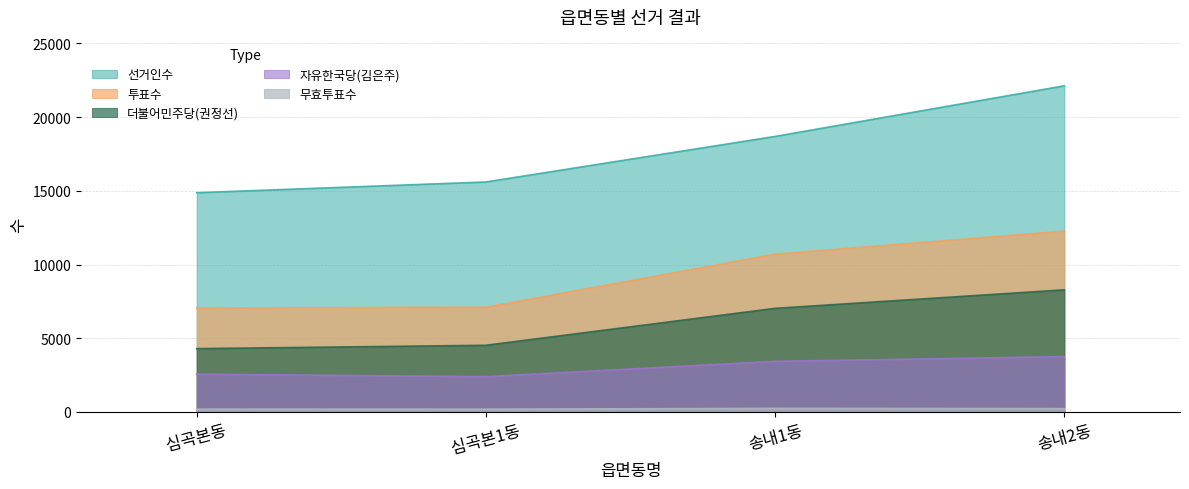

Reading left to right, what are all the values shown in this chart?

선거인수: 14875	15604	18694	22129
투표수: 7053	7105	10707	12268
더불어민주당(권정선): 4296	4524	7030	8286
자유한국당(김은주): 2566	2394	3435	3755
무효투표수: 191	187	242	227